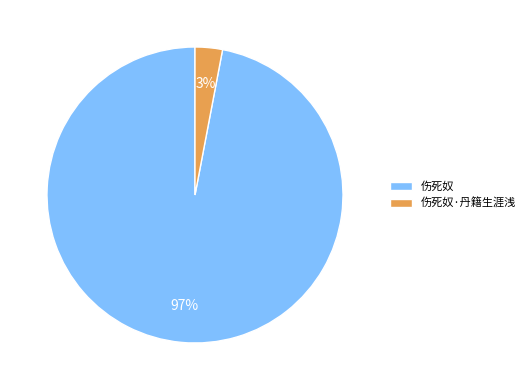

Which has a higher value, 伤死奴·丹籍生涯浅 or 伤死奴?

伤死奴